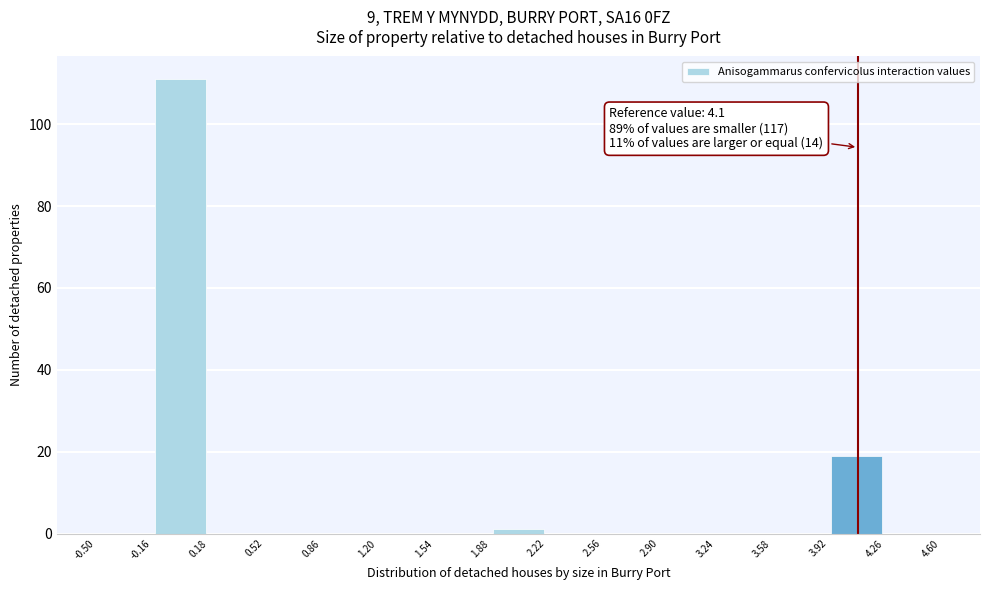

Over which range of the x-axis is the bar tallest?

-0.16 to 0.18